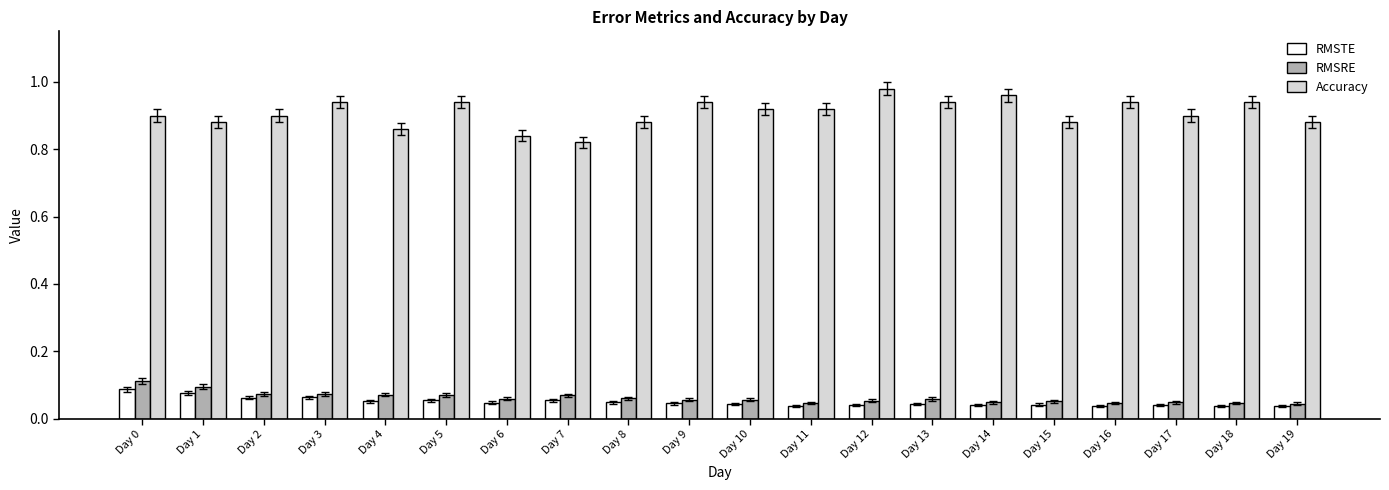

Which series has the largest total across all categories?

Accuracy